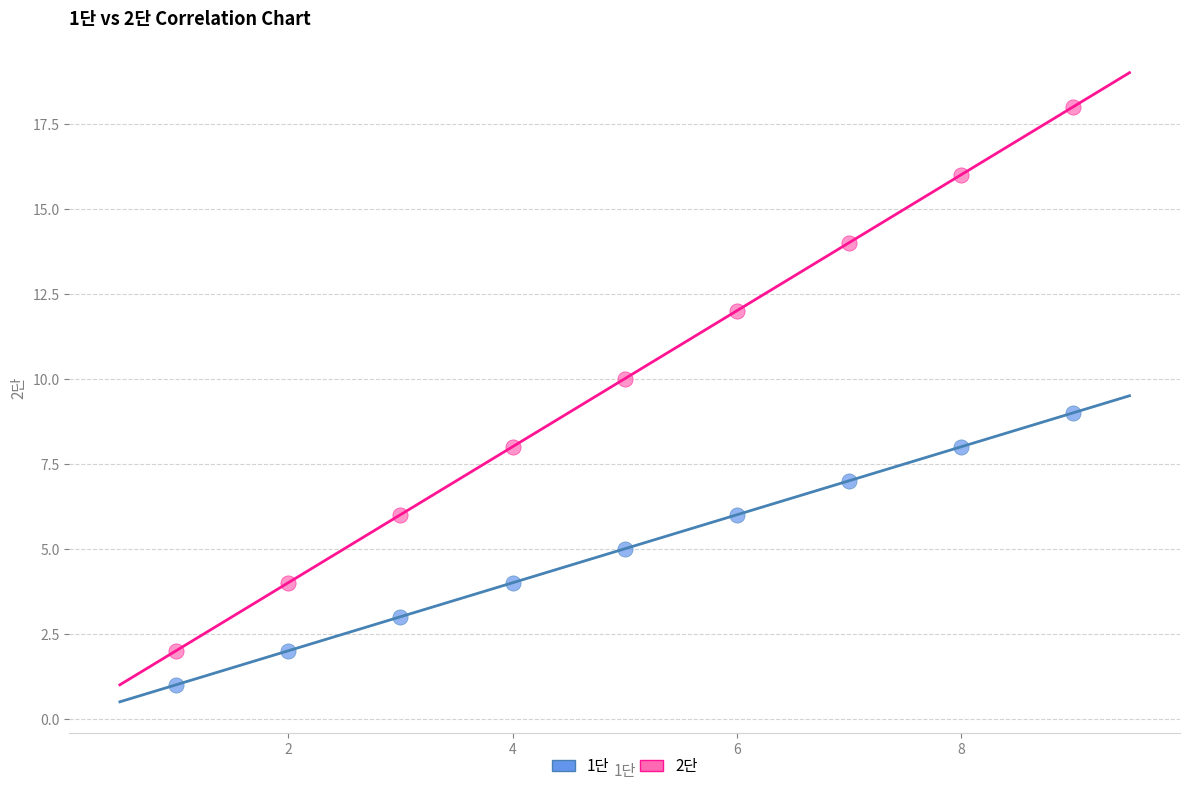

Which series contains the lowest Y value?

1단